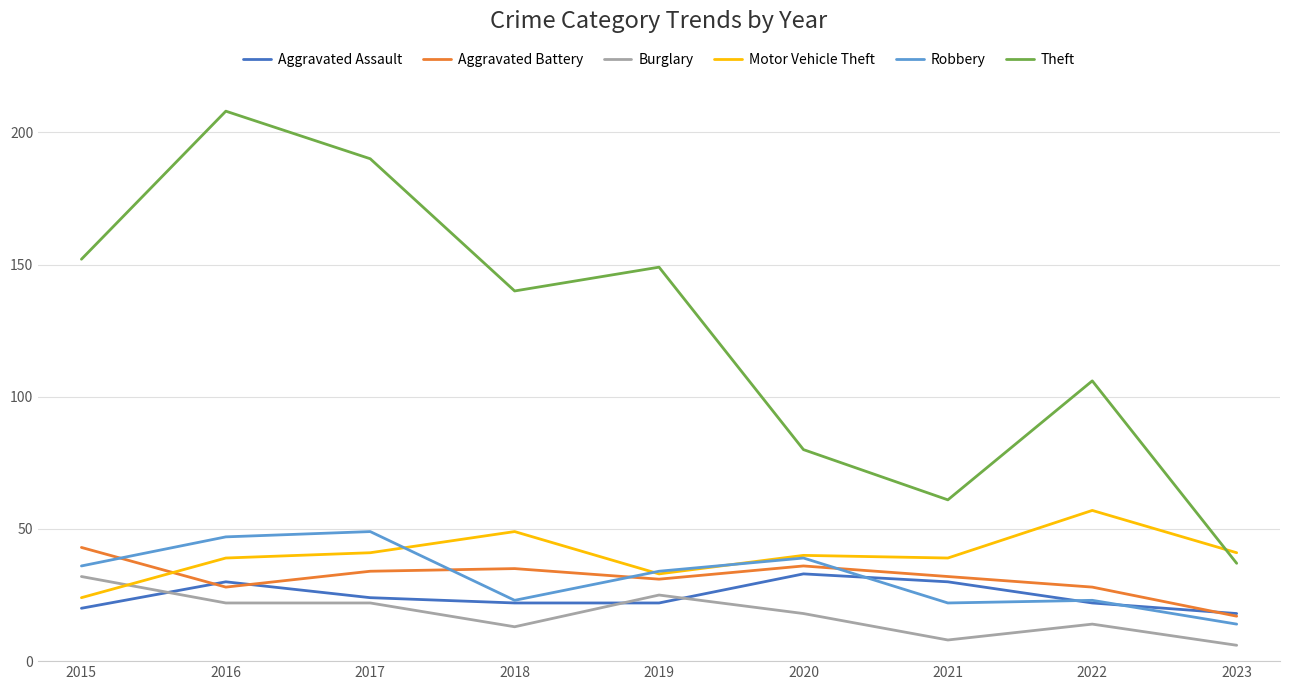

What is the spread (max minus min) of values at 2015?

132